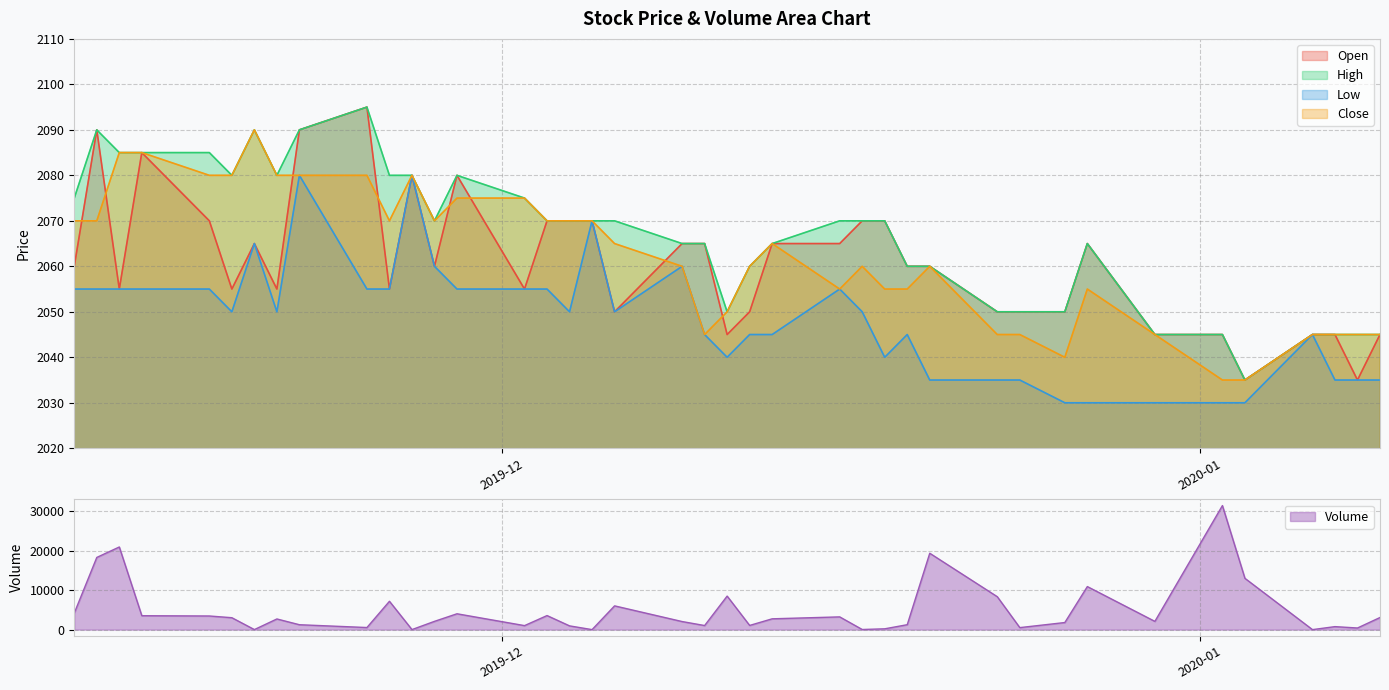

True or false: Close and Low cross at least once.

False